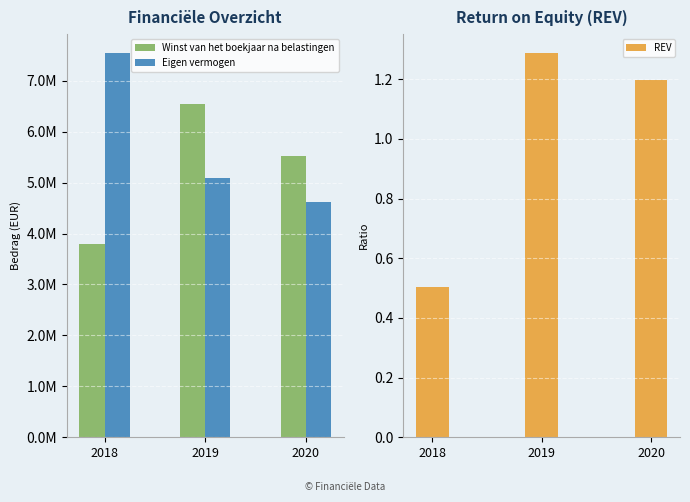

Rank the categories by Eigen vermogen value from highest to lowest.

2018, 2019, 2020